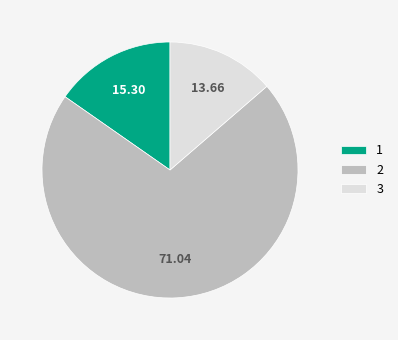

Is it true that 2 is 71% of the pie?

True